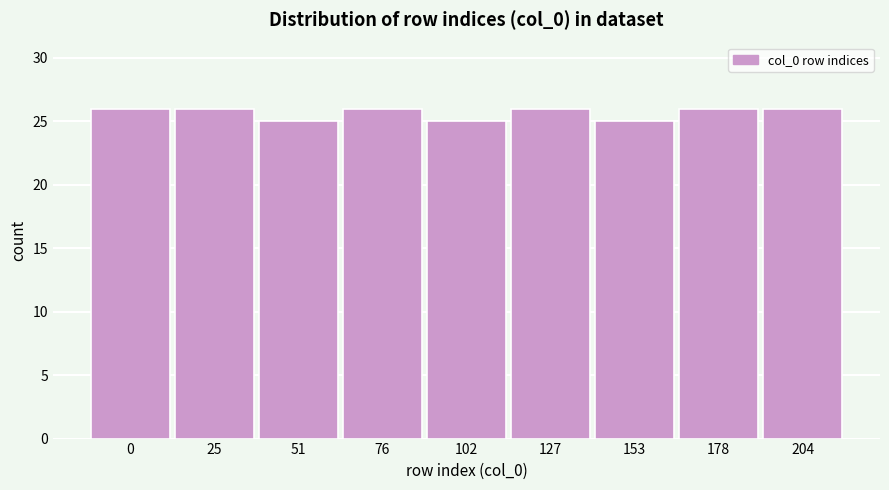

Reading right to left, extract all data points from this chart.

204=26	178=26	153=25	127=26	102=25	76=26	51=25	25=26	0=26